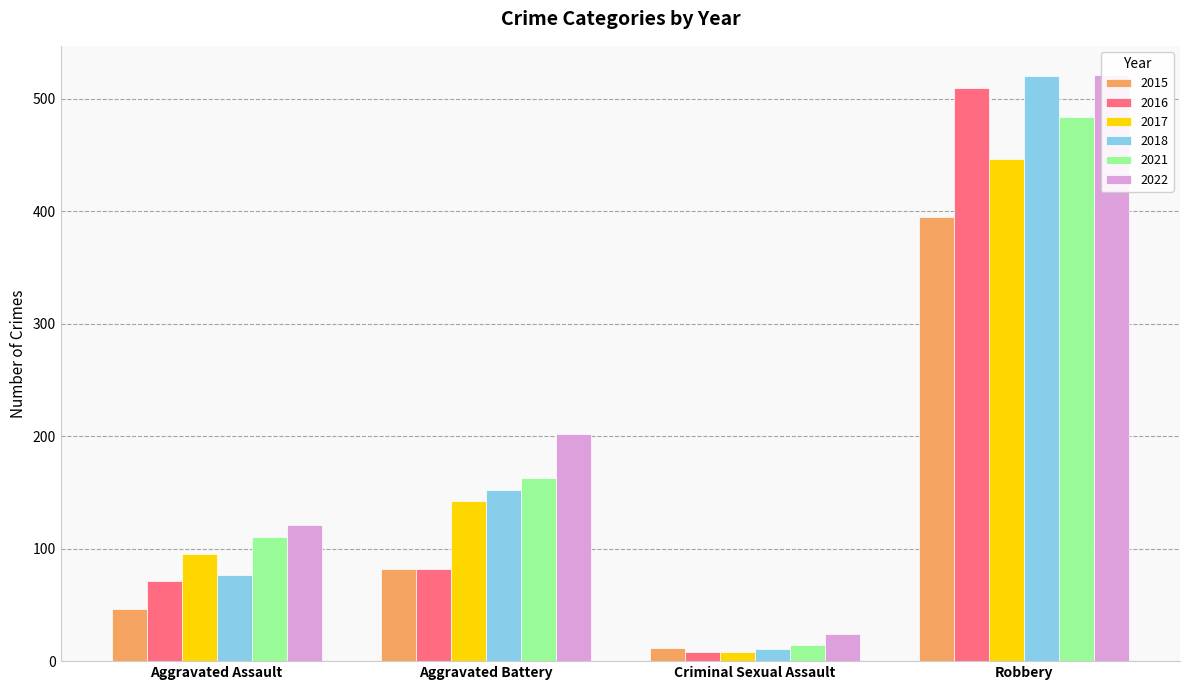

Reading left to right, transcribe all the data shown in this chart.

2015: Aggravated Assault=46	Aggravated Battery=82	Criminal Sexual Assault=12	Robbery=395
2016: Aggravated Assault=71	Aggravated Battery=82	Criminal Sexual Assault=8	Robbery=510
2017: Aggravated Assault=95	Aggravated Battery=142	Criminal Sexual Assault=8	Robbery=446
2018: Aggravated Assault=77	Aggravated Battery=152	Criminal Sexual Assault=11	Robbery=520
2021: Aggravated Assault=110	Aggravated Battery=163	Criminal Sexual Assault=14	Robbery=484
2022: Aggravated Assault=121	Aggravated Battery=202	Criminal Sexual Assault=24	Robbery=521